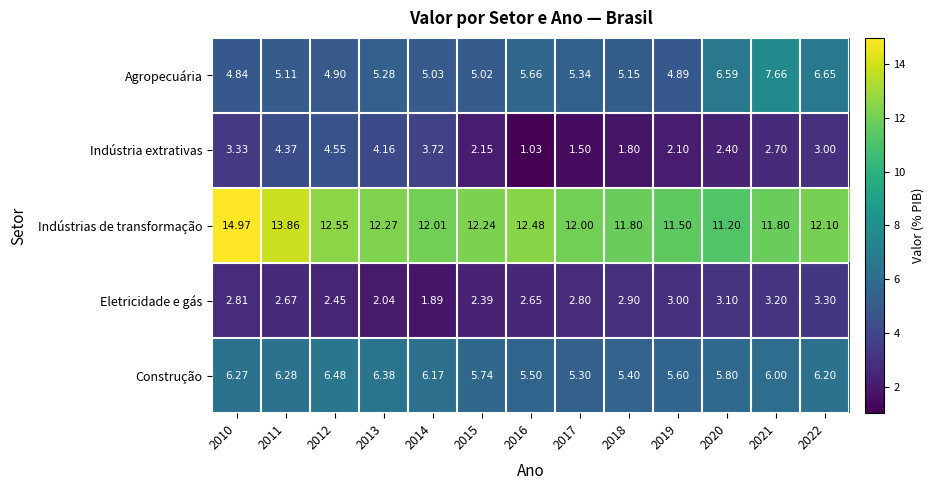

List the series in order of their peak value, highest first.

Indústrias de transformação, Agropecuária, Construção, Indústria extrativas, Eletricidade e gás